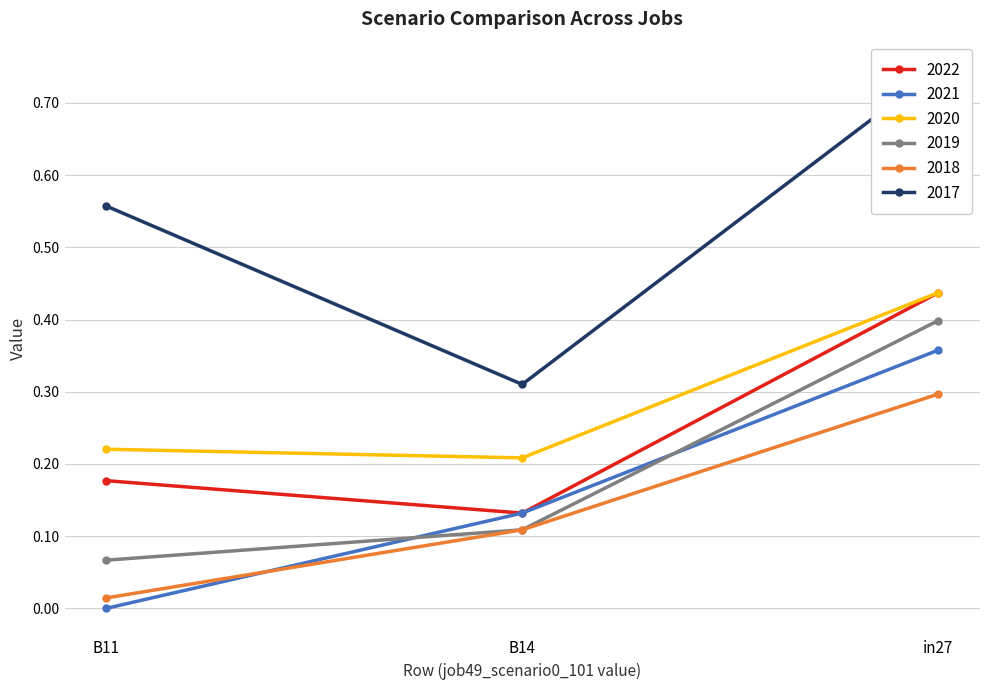

The value of job57_scenario2_114 at B14 is 0.3. True or false?

False